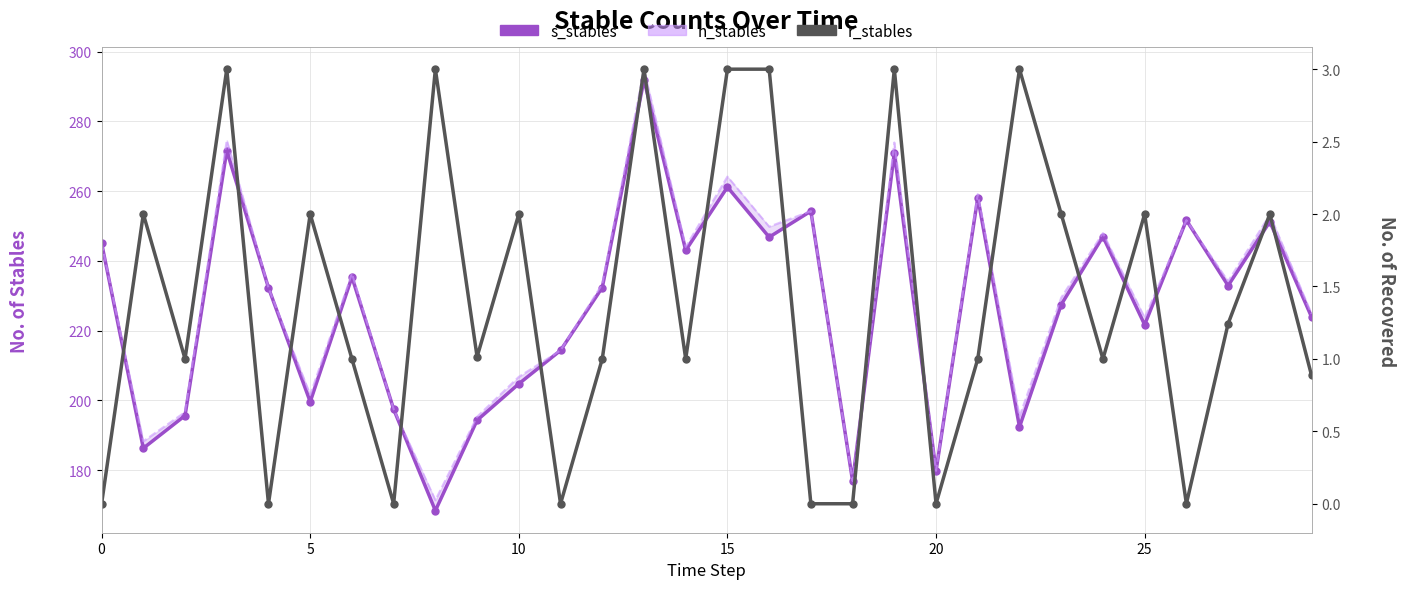

Which has a higher value, 8 or 11?

11